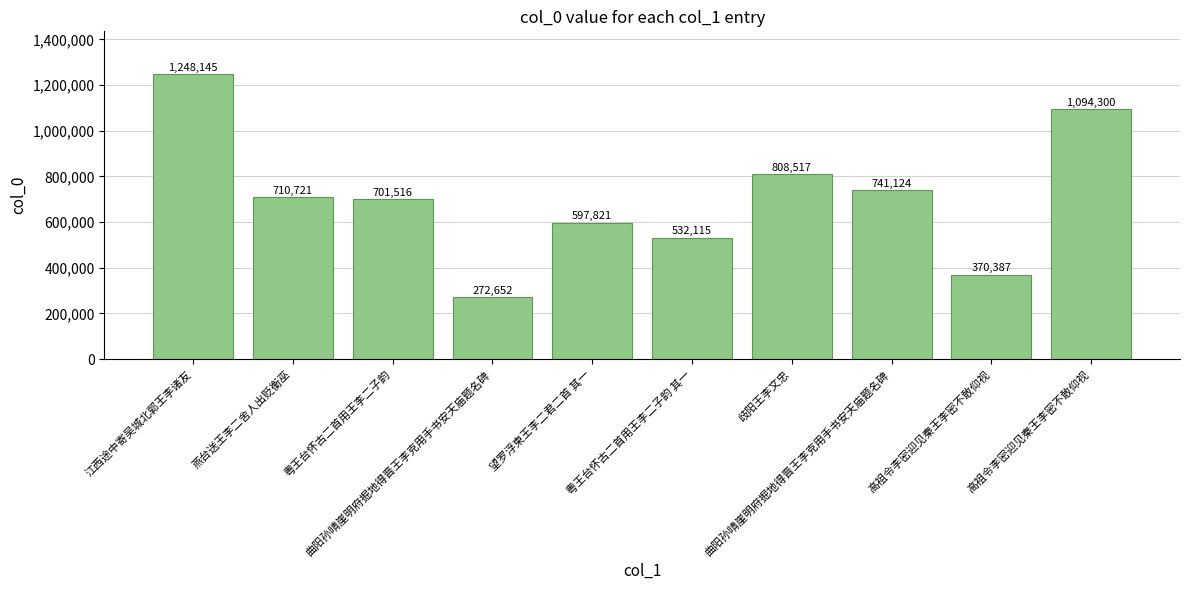

The chart shows a value of 532115 at 粤王台怀古二首用王李二子韵 其一. True or false?

True